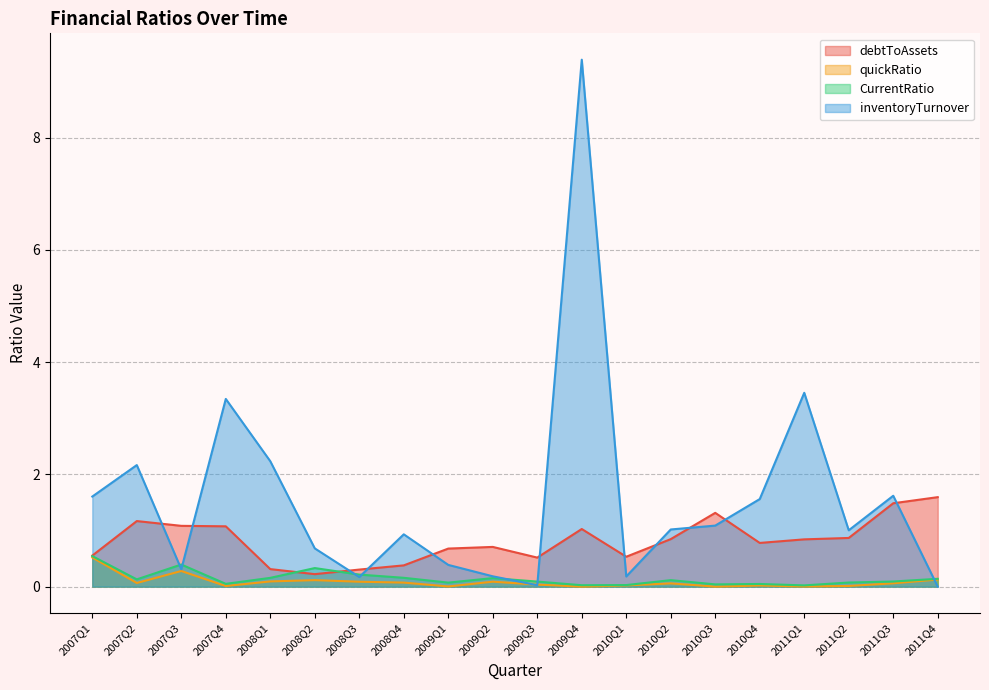

True or false: quickRatio has more than 1 points higher than both neighbors.

True